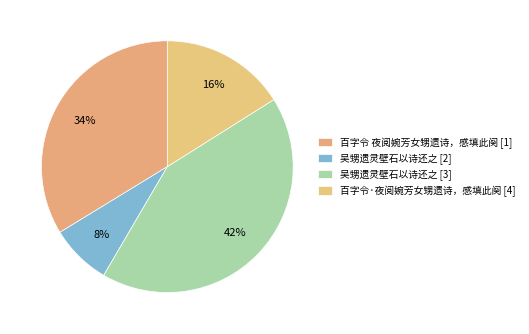

Is there a majority slice in this chart?

No